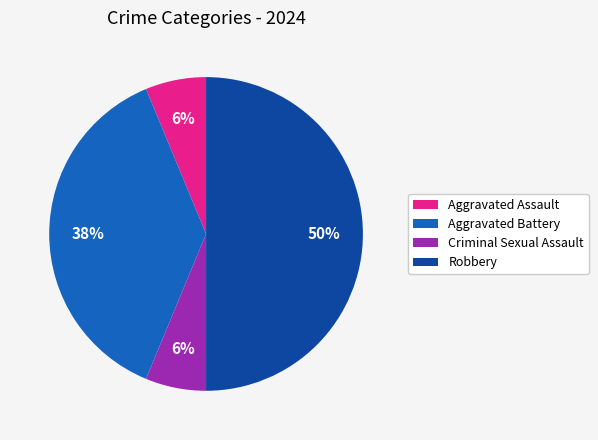

Is Aggravated Assault the majority of the pie?

No